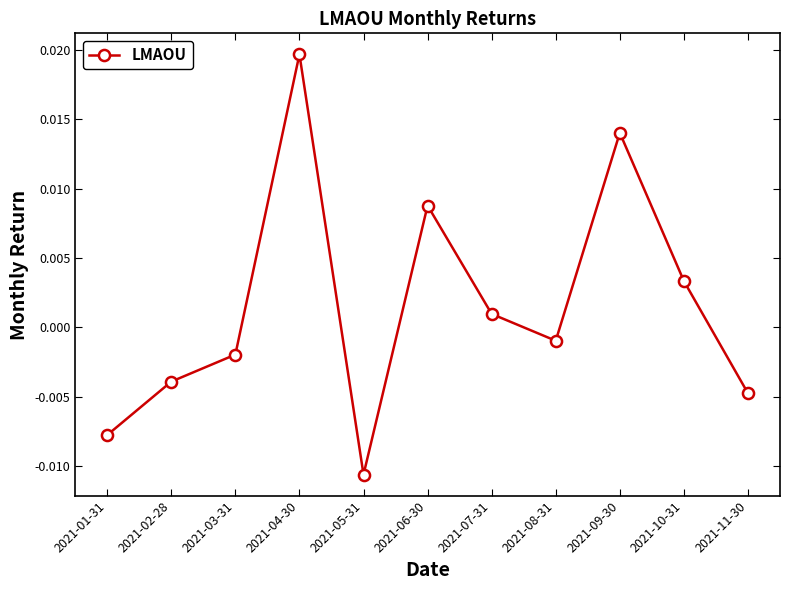

Where is the first local maximum?

2021-04-30